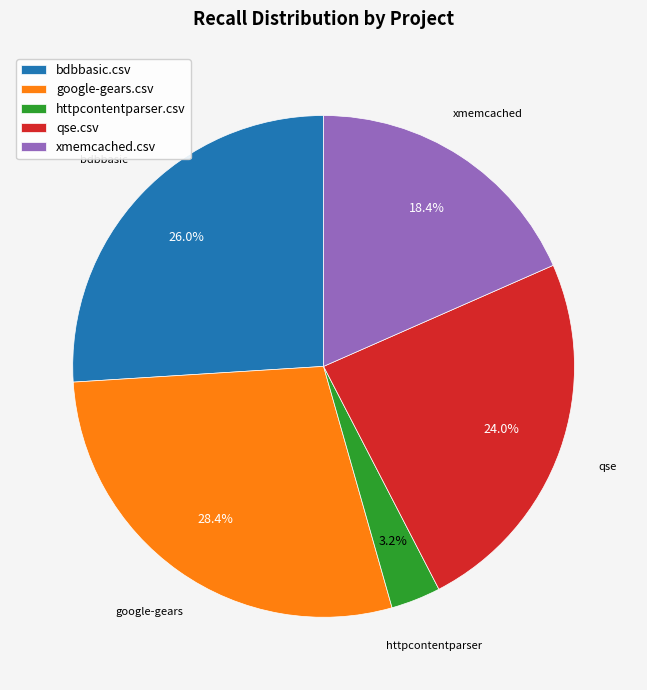

Count the number of slices in the pie.

5